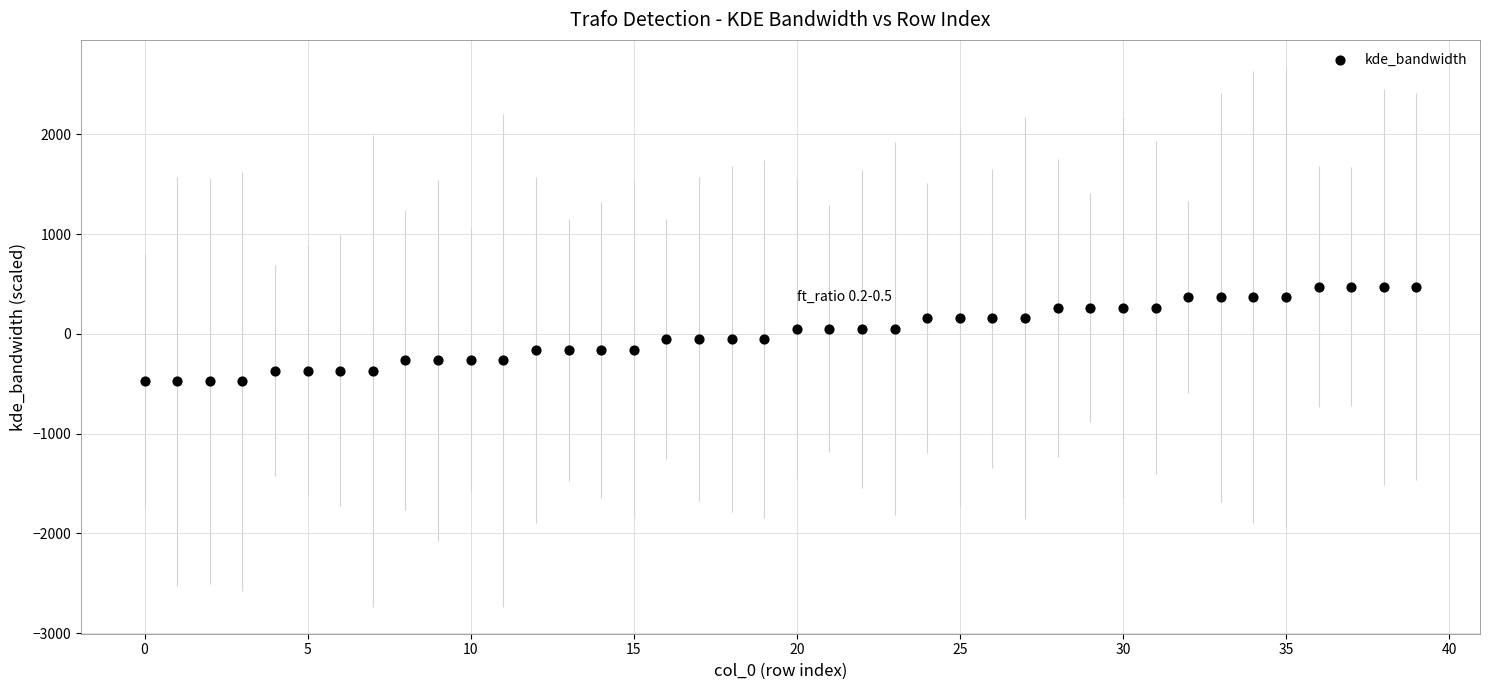

What is the range of Y values (max minus min)?

947.4